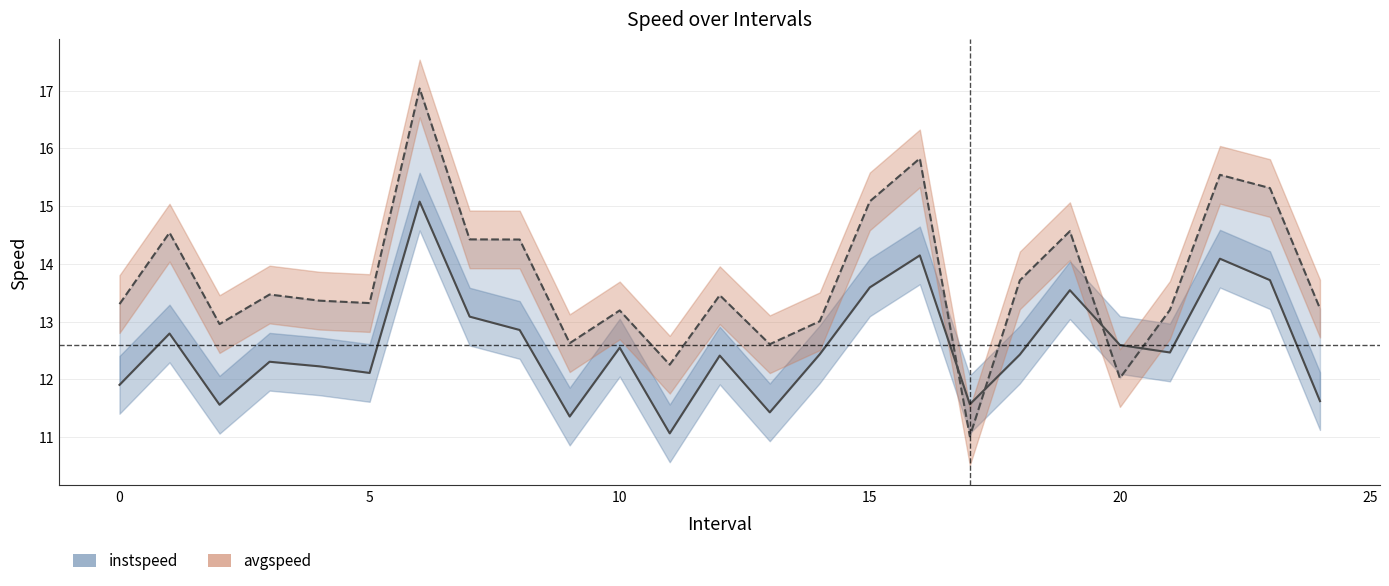

True or false: avgspeed and instspeed intersect in this chart.

True